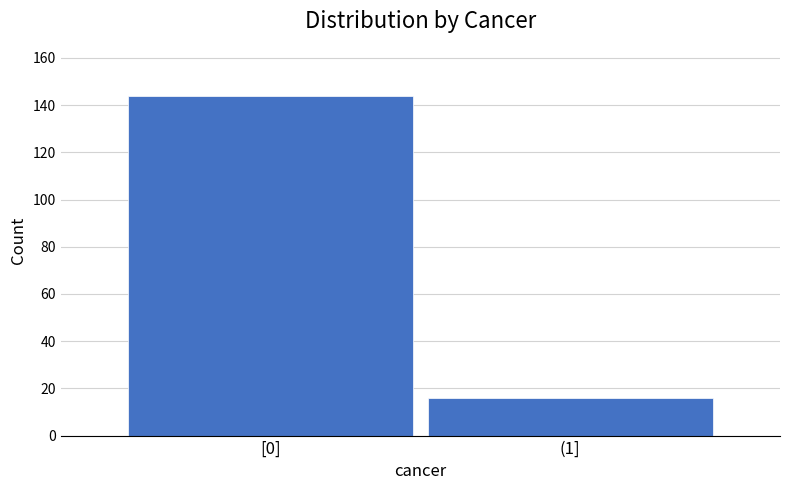

Reading left to right, list all the values displayed in this chart.

144	16